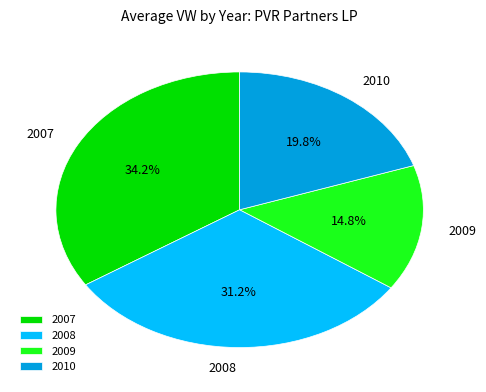

Rank the categories by value from highest to lowest.

2007, 2008, 2010, 2009